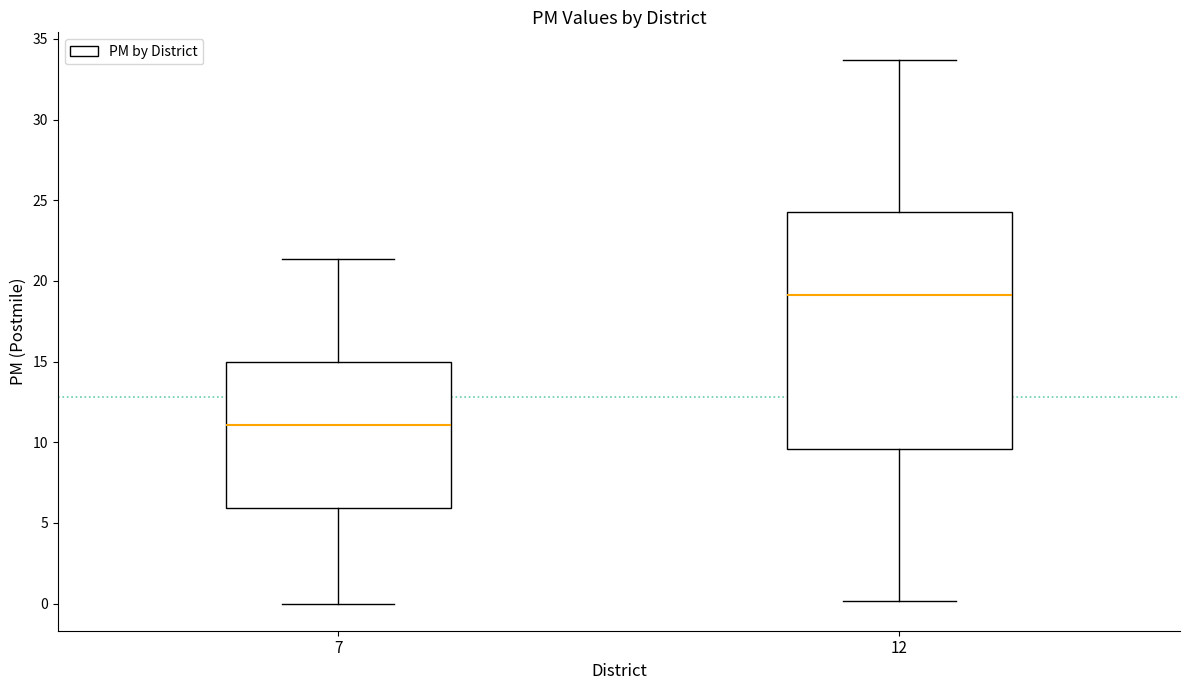

Reading left to right, transcribe this box plot: for each box, give where its median line is, the range the box spans, and where its two whiskers end, as read against the y-axis. The values are not printed on the chart, so give them approximately, as read against the axis.

7: median 11.0, box 6.0 to 15.0, whiskers 0.0 to 21.5
12: median 19.0, box 9.5 to 24.5, whiskers 0.0 to 33.5